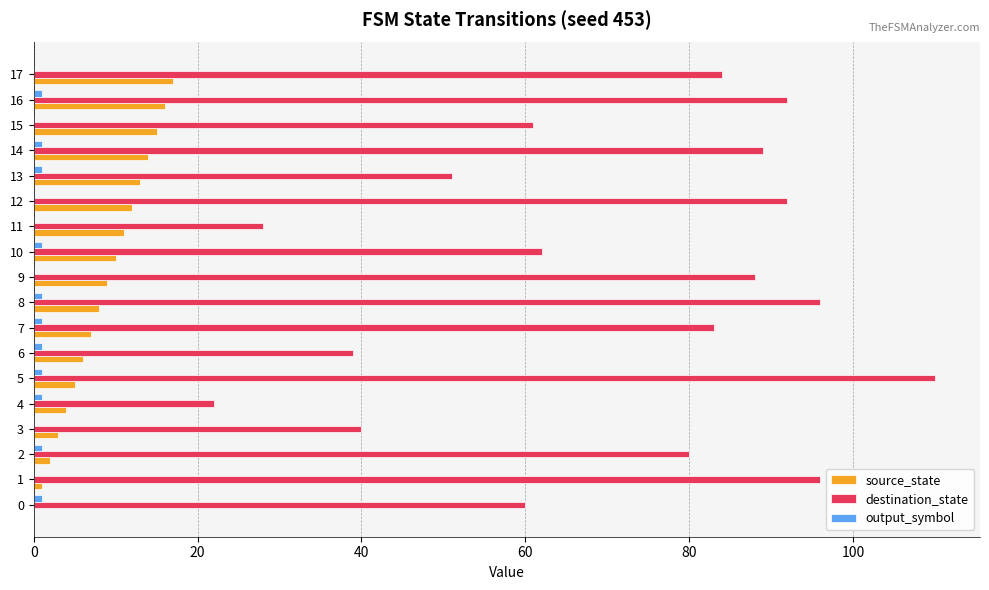

Which series has the largest total across all categories?

destination_state